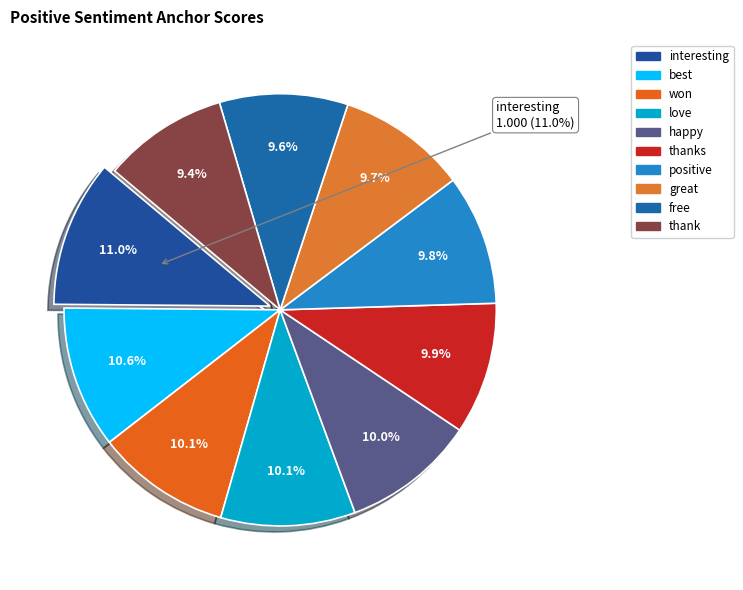

To the nearest percent, what is the average slice percentage?

10%